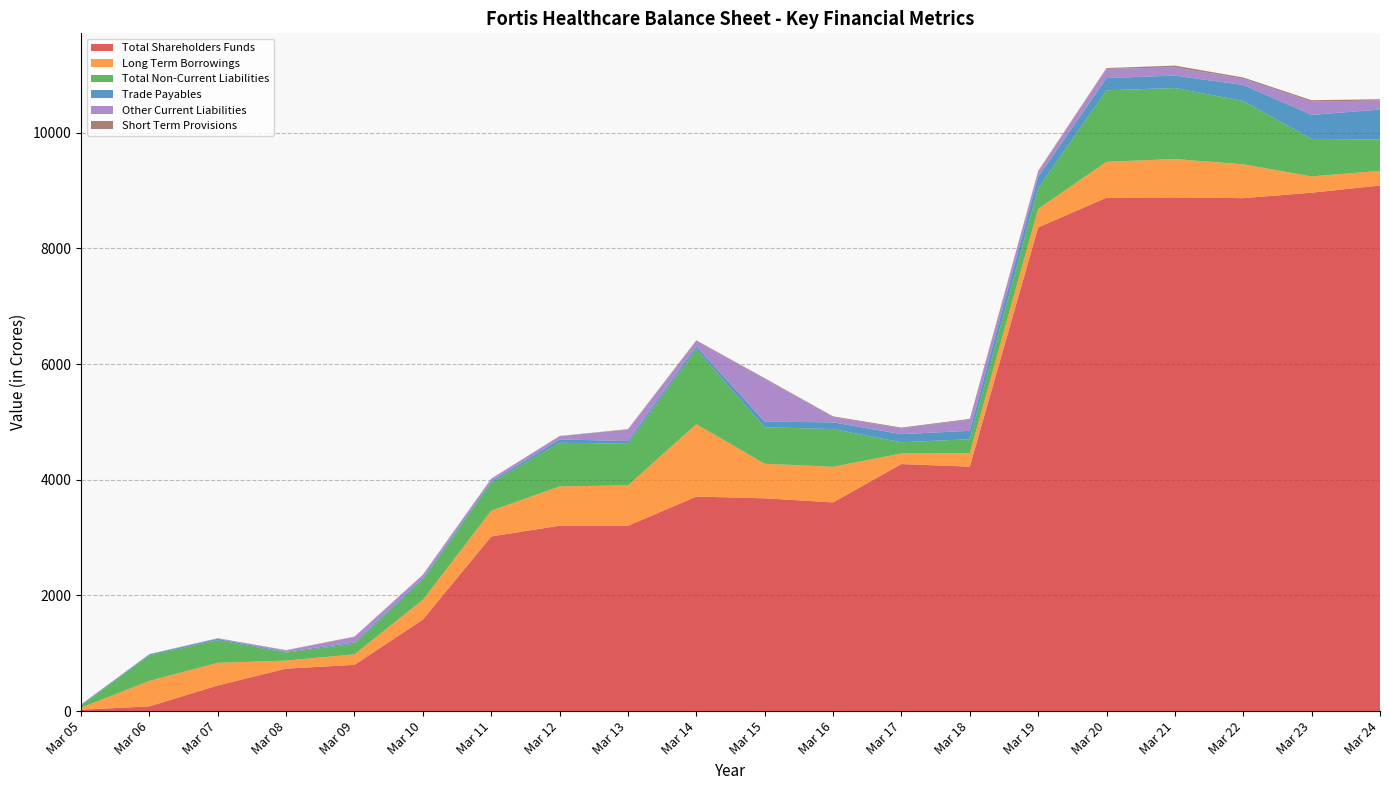

Reading left to right, transcribe all the data shown in this chart.

Total Shareholders Funds: Mar 05=24.3	Mar 06=83.0	Mar 07=443.7	Mar 08=735.0	Mar 09=800.1	Mar 10=1582.4	Mar 11=3019.2	Mar 12=3206.1	Mar 13=3205.1	Mar 14=3709.6	Mar 15=3679.5	Mar 16=3608.3	Mar 17=4271.9	Mar 18=4226.8	Mar 19=8363.2	Mar 20=8876.5	Mar 21=8881.5	Mar 22=8868.6	Mar 23=8963.5	Mar 24=9087.2
Long Term Borrowings: Mar 05=35.1	Mar 06=440.1	Mar 07=391.4	Mar 08=138.7	Mar 09=182.4	Mar 10=342.1	Mar 11=445.9	Mar 12=679.8	Mar 13=697.4	Mar 14=1251.7	Mar 15=597.3	Mar 16=615.7	Mar 17=183.1	Mar 18=231.6	Mar 19=319.7	Mar 20=621.4	Mar 21=663.8	Mar 22=585.5	Mar 23=281.6	Mar 24=254.1
Total Non-Current Liabilities: Mar 05=35.1	Mar 06=440.1	Mar 07=391.4	Mar 08=138.7	Mar 09=182.4	Mar 10=342.1	Mar 11=481.1	Mar 12=754.5	Mar 13=720.1	Mar 14=1293.2	Mar 15=632.1	Mar 16=652.3	Mar 17=193.5	Mar 18=242.9	Mar 19=358.1	Mar 20=1235.9	Mar 21=1228.1	Mar 22=1094.9	Mar 23=648.2	Mar 24=539.6
Trade Payables: Mar 05=15.4	Mar 06=16.9	Mar 07=23.9	Mar 08=14.2	Mar 09=22.4	Mar 10=30.0	Mar 11=28.1	Mar 12=56.9	Mar 13=47.3	Mar 14=51.0	Mar 15=96.9	Mar 16=116.0	Mar 17=140.3	Mar 18=145.8	Mar 19=195.5	Mar 20=212.1	Mar 21=214.4	Mar 22=276.6	Mar 23=415.6	Mar 24=518.5
Other Current Liabilities: Mar 05=4.9	Mar 06=4.9	Mar 07=6.7	Mar 08=22.2	Mar 09=95.1	Mar 10=55.2	Mar 11=41.8	Mar 12=55.2	Mar 13=197.6	Mar 14=96.5	Mar 15=738.4	Mar 16=91.5	Mar 17=100.7	Mar 18=192.3	Mar 19=89.3	Mar 20=158.1	Mar 21=142.8	Mar 22=106.4	Mar 23=231.2	Mar 24=157.8
Short Term Provisions: Mar 05=0.8	Mar 06=1.4	Mar 07=4.3	Mar 08=5.6	Mar 09=6.2	Mar 10=6.2	Mar 11=3.5	Mar 12=4.1	Mar 13=7.7	Mar 14=9.2	Mar 15=12.2	Mar 16=12.4	Mar 17=13.0	Mar 18=13.4	Mar 19=13.1	Mar 20=14.5	Mar 21=29.9	Mar 22=22.9	Mar 23=22.0	Mar 24=22.2